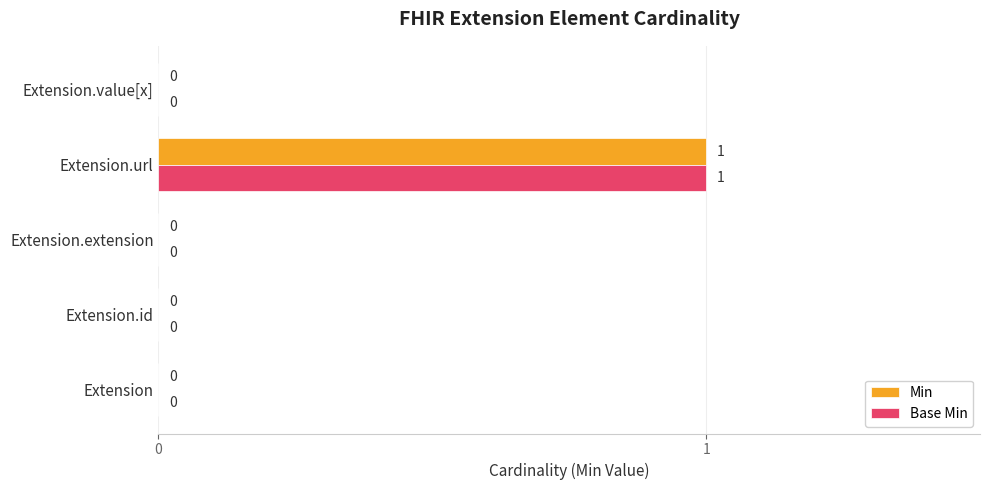

At which label does Min reach its peak?

Extension.url